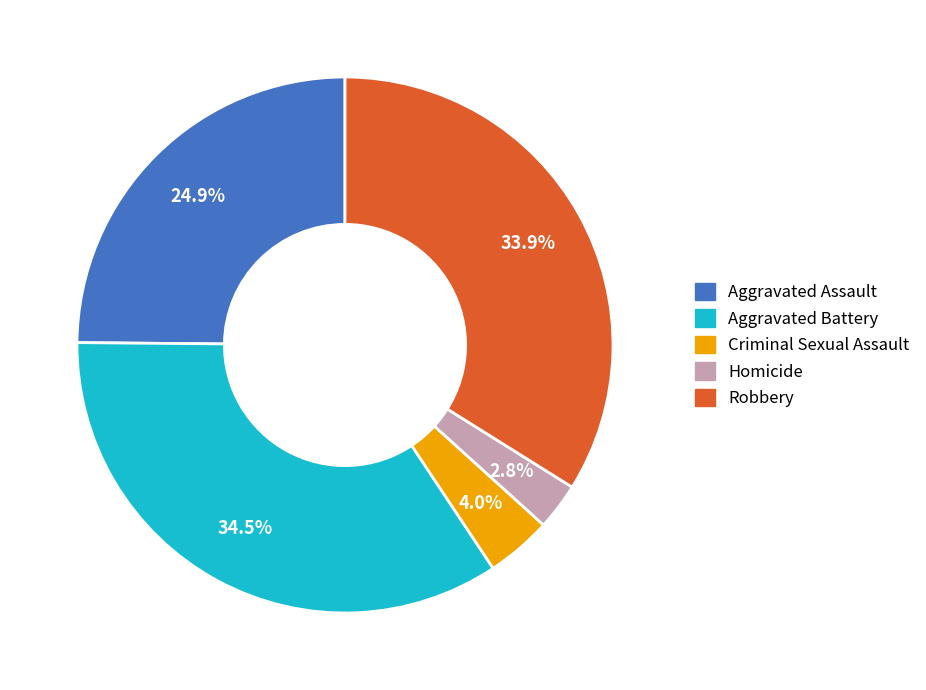

To the nearest percent, what percentage of the pie is Criminal Sexual Assault?

4%